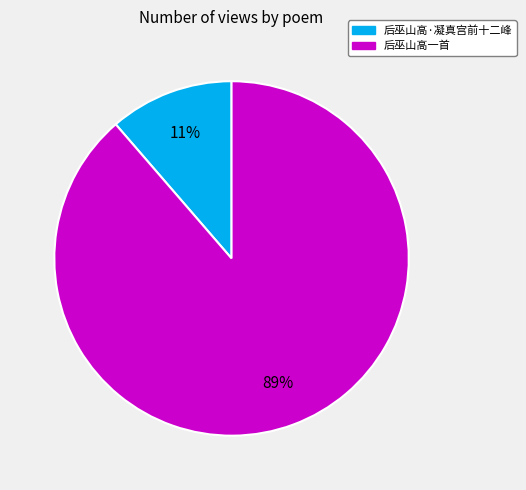

Combined, do 后巫山高一首 and 后巫山高·凝真宫前十二峰 account for over 50%?

Yes